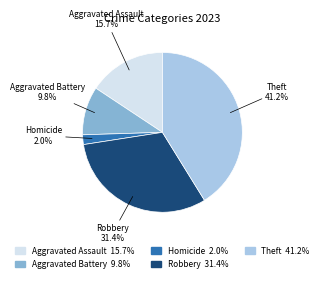

What is the ratio of the value at Robbery to the value at Aggravated Assault?

2.0